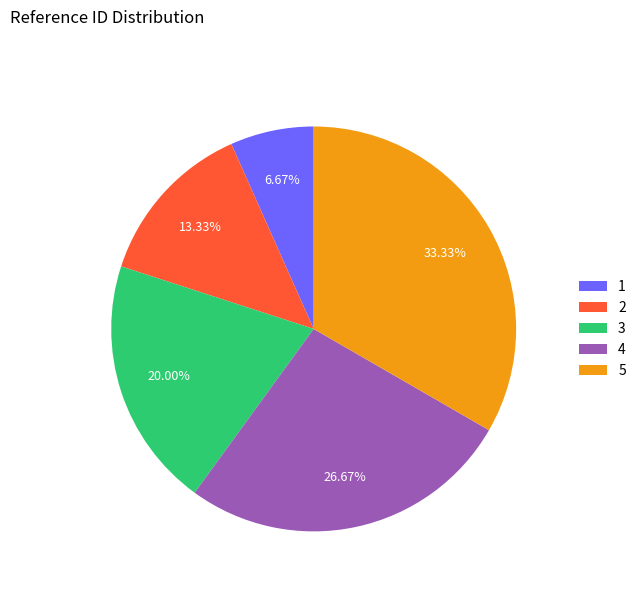

Approximately how many times larger is the value at 3 compared to 5?

0.6